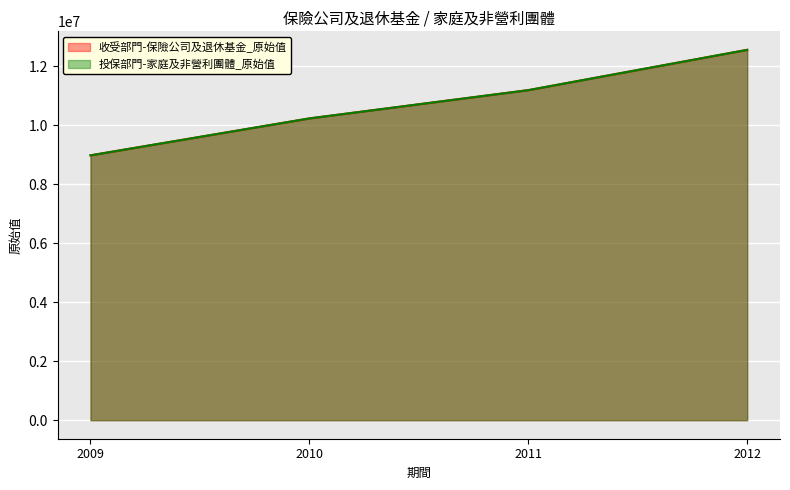

Reading left to right, extract all data points from this chart.

收受部門-保險公司及退休基金_原始值: 2009=8973000	2010=10224292	2011=11182235	2012=12547269
投保部門-家庭及非營利團體_原始值: 2009=8973000	2010=10224292	2011=11182235	2012=12547269